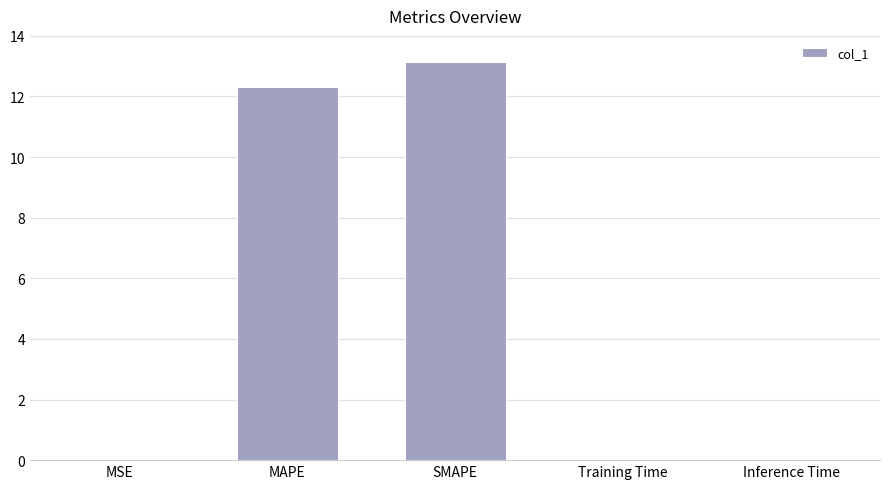

Which has a higher value, SMAPE or Inference Time?

SMAPE